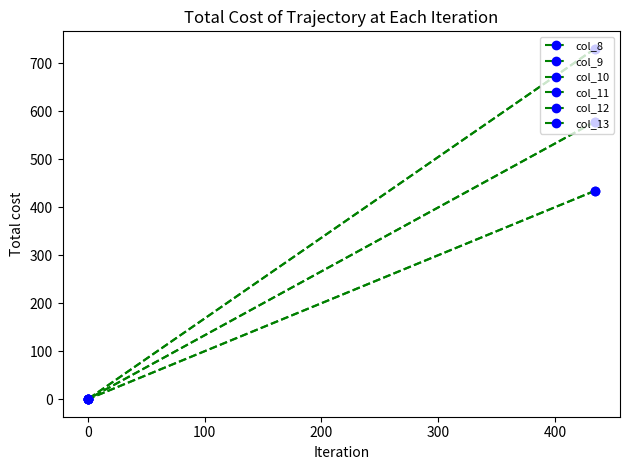

Is this an area chart (filled region under the line)?

No